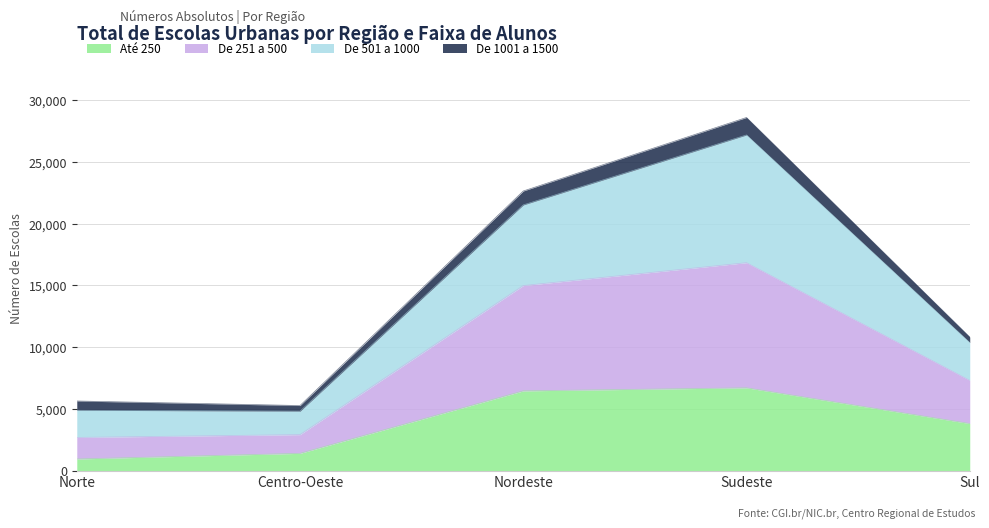

True or false: Até 250 and De 251 a 500 cross at least once.

False